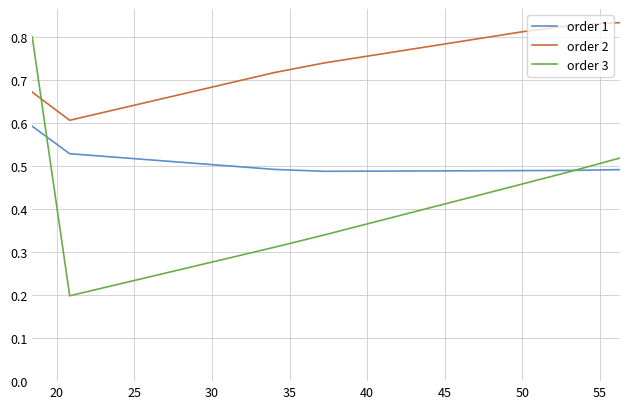

How many times do order 3 and order 2 cross each other?

1